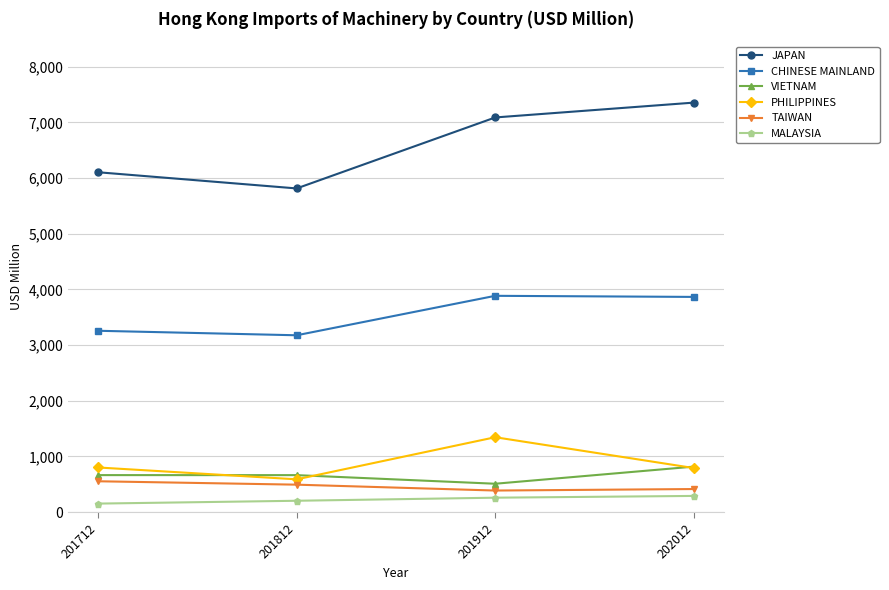

What is the value of the CHINESE MAINLAND point at the 2nd from the left?

3175.9